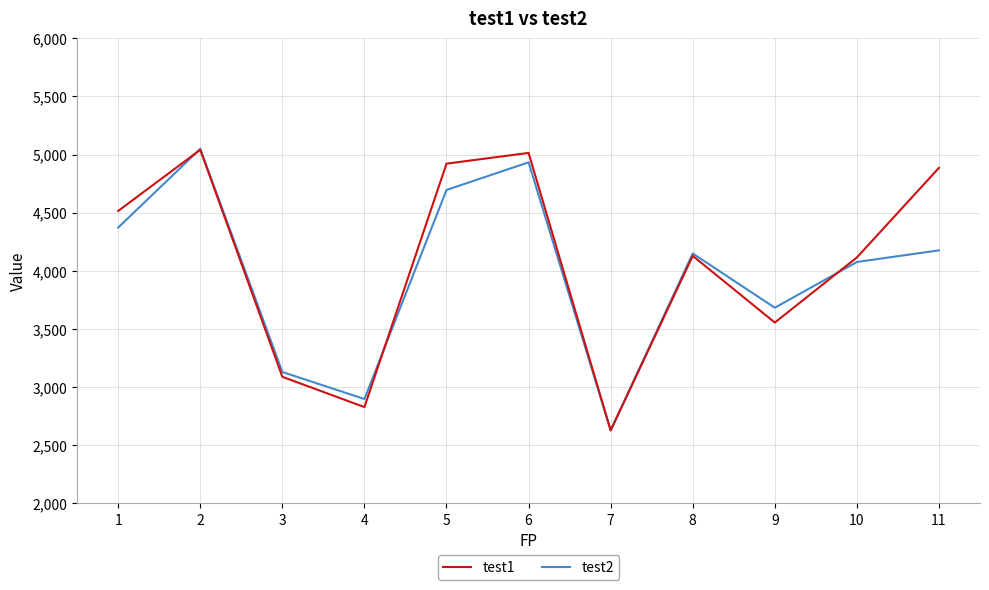

Which series has the largest total across all categories?

test1